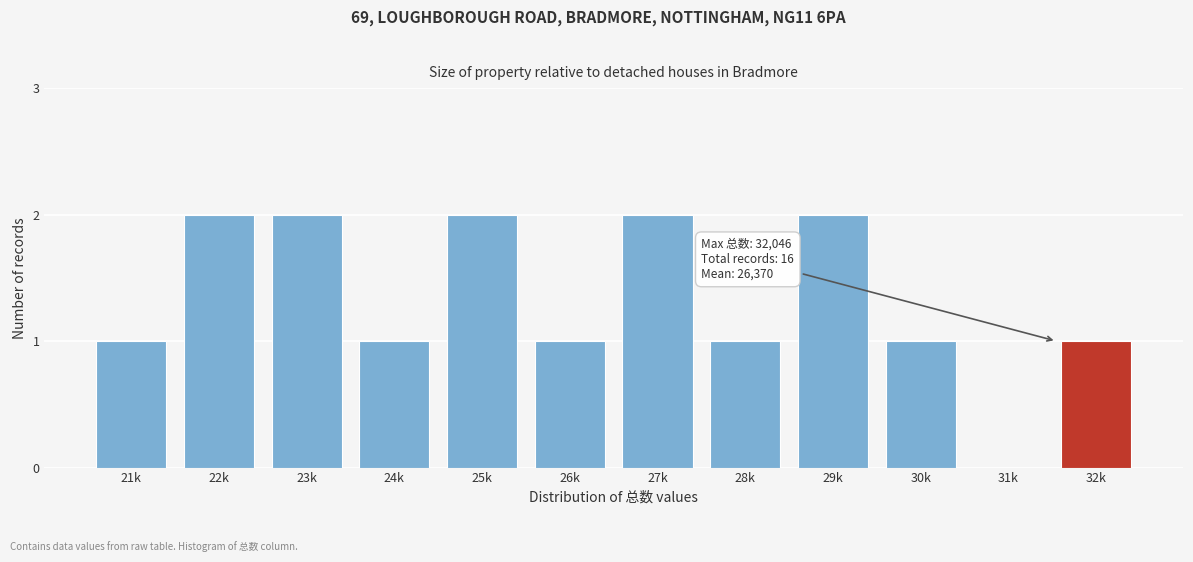

Reading left to right, extract all data points from this chart.

21k=1	22k=2	23k=2	24k=1	25k=2	26k=1	27k=2	28k=1	29k=2	30k=1	31k=0	32k=1